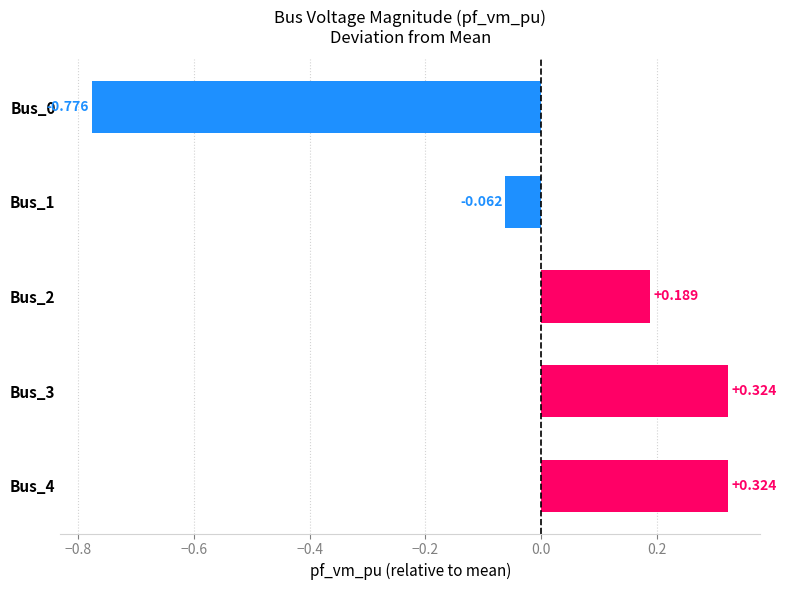

Where is the data nearest to the value 0?

Bus_1